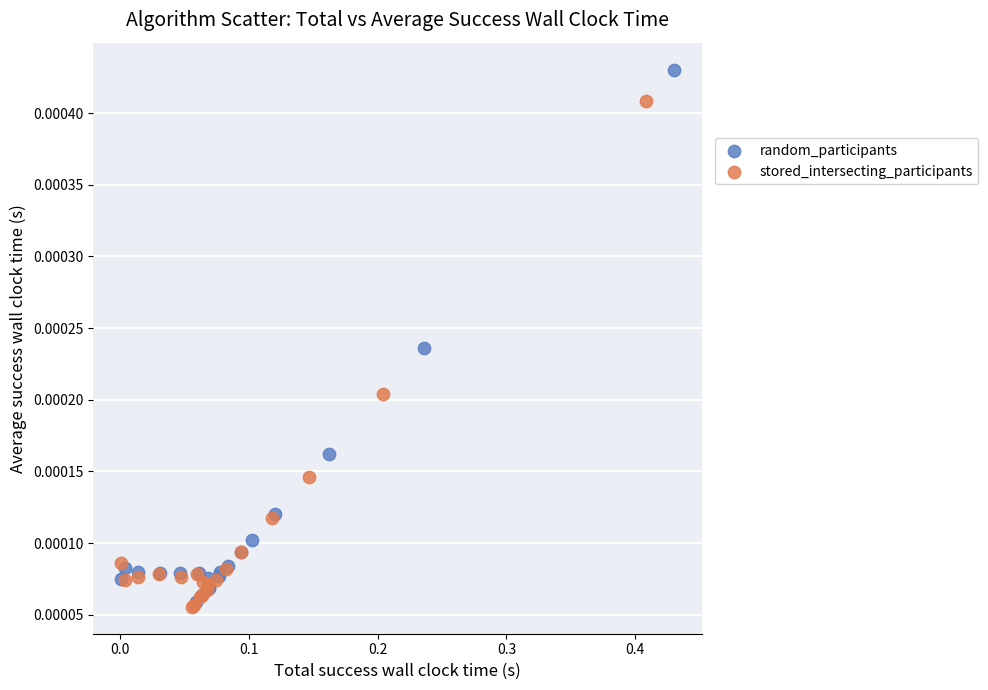

Which series reaches the minimum Y coordinate?

stored_intersecting_participants